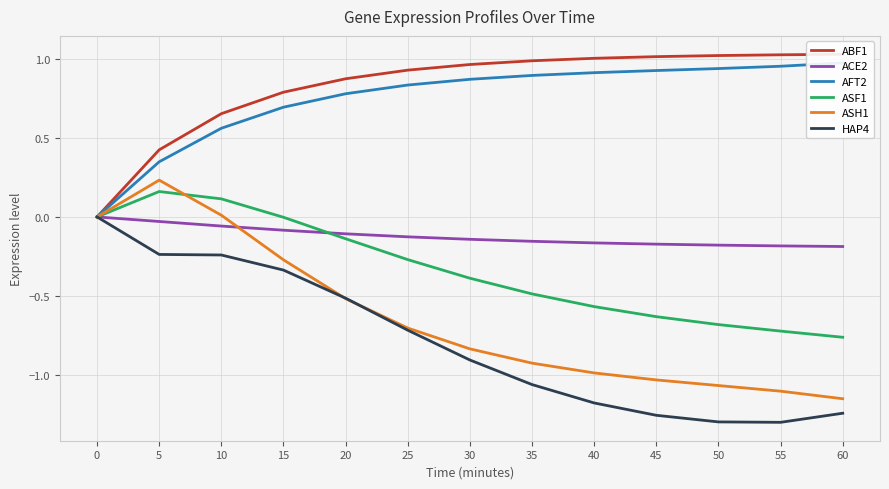

At which category does ASF1 reach its first local peak?

5